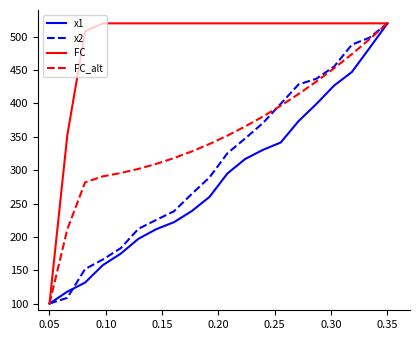

Which series has the largest total across all categories?

FC